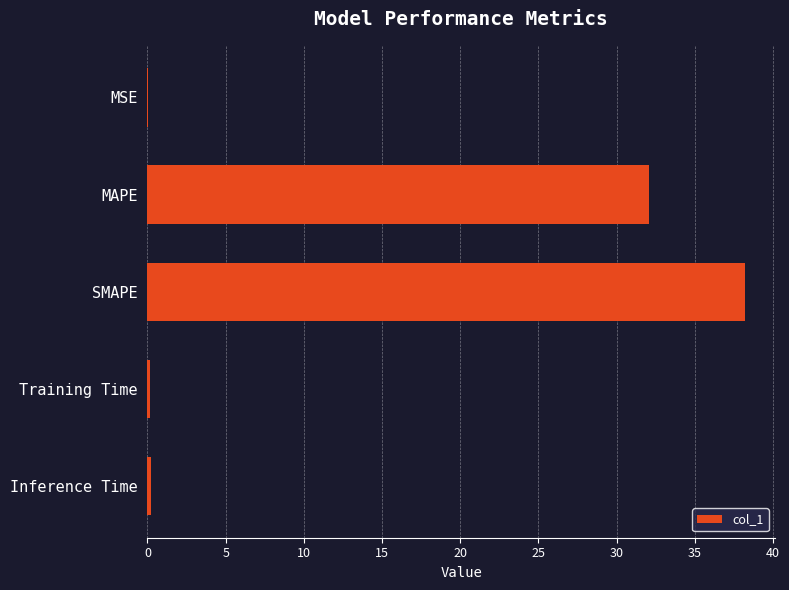

Where is the data nearest to the value 19?

MAPE